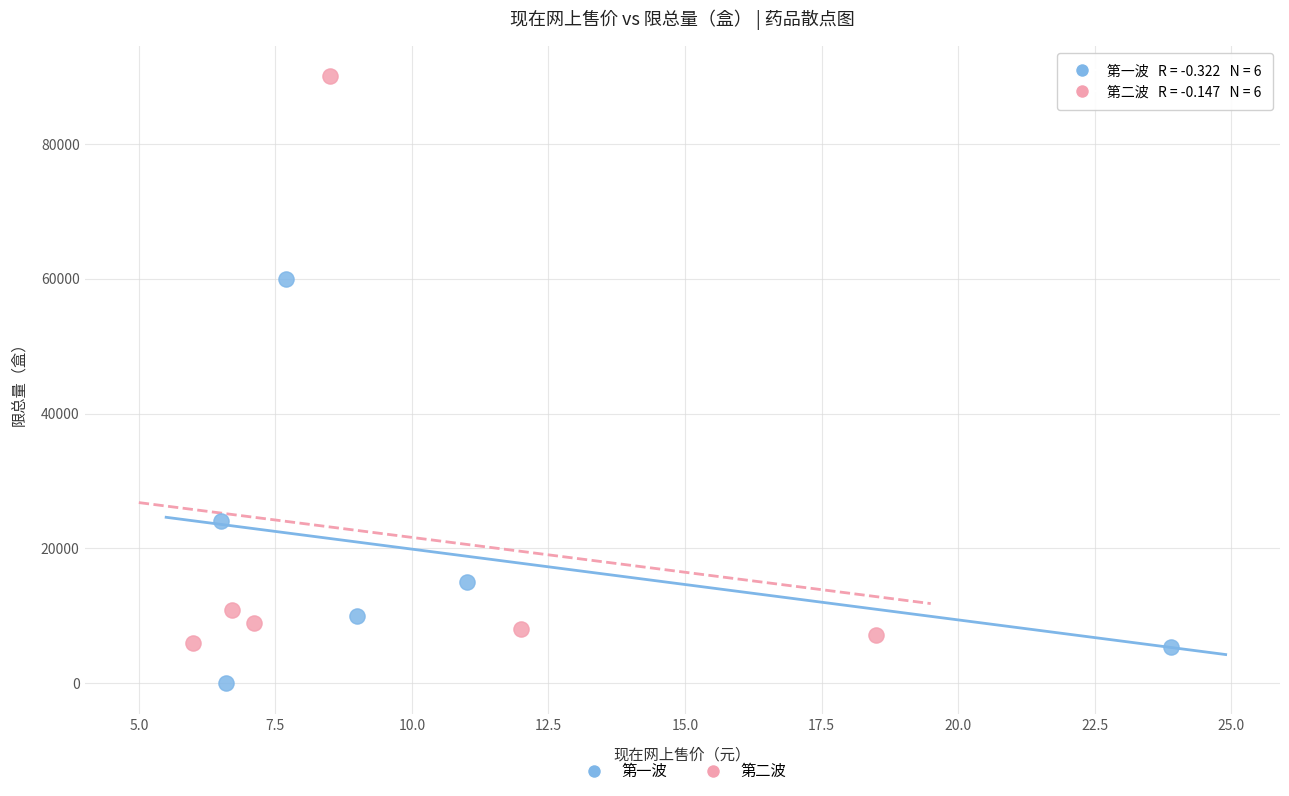

Which series has the largest Y range (max minus min)?

第二波